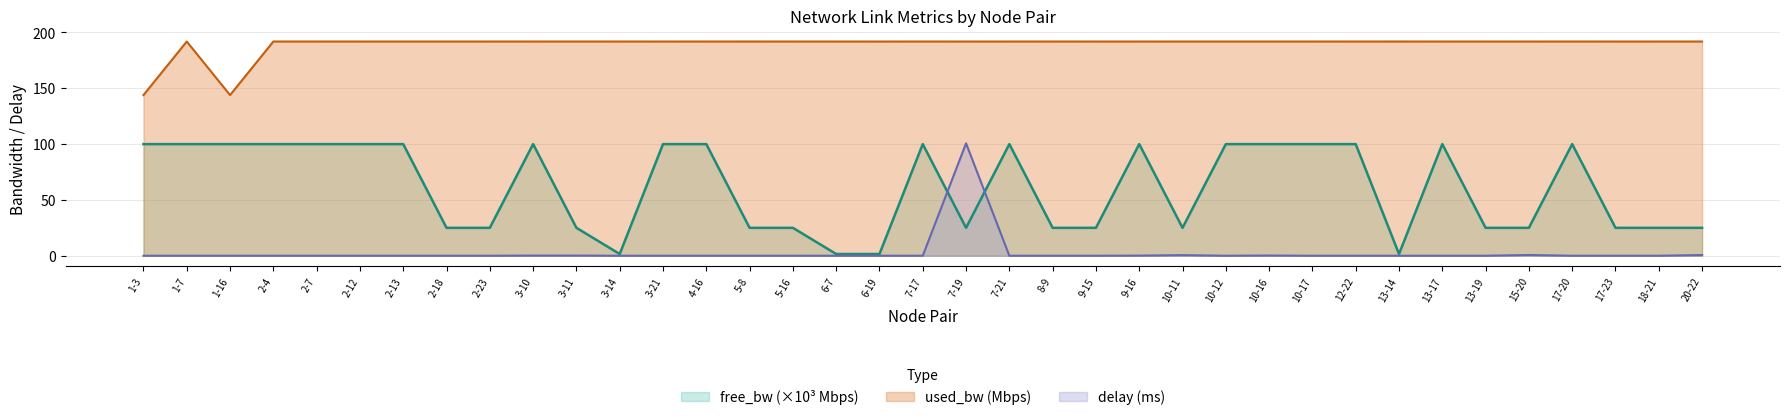

Reading right to left, transcribe all the data shown in this chart.

free_bw: 20-22=25.0	18-21=25.0	17-23=25.0	17-20=100.0	15-20=25.0	13-19=25.0	13-17=100.0	13-14=1.5	12-22=100.0	10-17=100.0	10-16=100.0	10-12=100.0	10-11=25.0	9-16=100.0	9-15=25.0	8-9=25.0	7-21=100.0	7-19=25.0	7-17=100.0	6-19=1.5	6-7=1.5	5-16=25.0	5-8=25.0	4-16=100.0	3-21=100.0	3-14=1.5	3-11=25.0	3-10=100.0	2-23=25.0	2-18=25.0	2-13=100.0	2-12=100.0	2-7=100.0	2-4=100.0	1-16=100.0	1-7=100.0	1-3=100.0
used_bw: 20-22=191.9	18-21=191.9	17-23=191.9	17-20=191.9	15-20=191.9	13-19=191.9	13-17=191.9	13-14=191.9	12-22=191.9	10-17=191.9	10-16=191.9	10-12=191.9	10-11=191.9	9-16=191.9	9-15=191.9	8-9=191.9	7-21=191.9	7-19=191.9	7-17=191.9	6-19=191.9	6-7=191.9	5-16=191.9	5-8=191.9	4-16=191.9	3-21=191.9	3-14=191.9	3-11=191.9	3-10=191.9	2-23=191.9	2-18=191.9	2-13=191.9	2-12=191.9	2-7=191.9	2-4=191.9	1-16=143.9	1-7=191.9	1-3=143.9
delay: 20-22=0.6	18-21=0.0	17-23=0.0	17-20=0.0	15-20=0.7	13-19=0.0	13-17=0.0	13-14=0.0	12-22=0.0	10-17=0.0	10-16=0.2	10-12=0.0	10-11=0.5	9-16=0.1	9-15=0.0	8-9=0.0	7-21=0.0	7-19=100.7	7-17=0.0	6-19=0.0	6-7=0.0	5-16=0.0	5-8=0.0	4-16=0.0	3-21=0.0	3-14=0.0	3-11=0.1	3-10=0.1	2-23=0.0	2-18=0.0	2-13=0.0	2-12=0.0	2-7=0.0	2-4=0.0	1-16=0.0	1-7=0.0	1-3=0.0